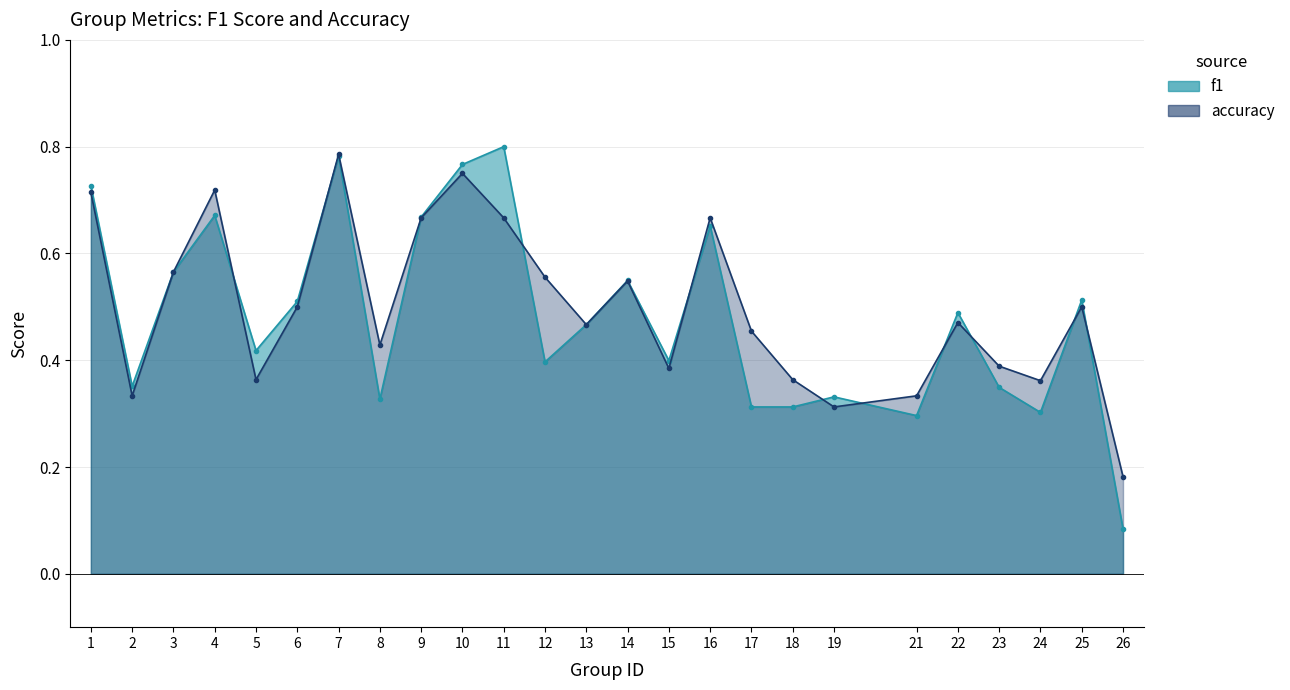

How many accuracy values are between 0 and 1?

25